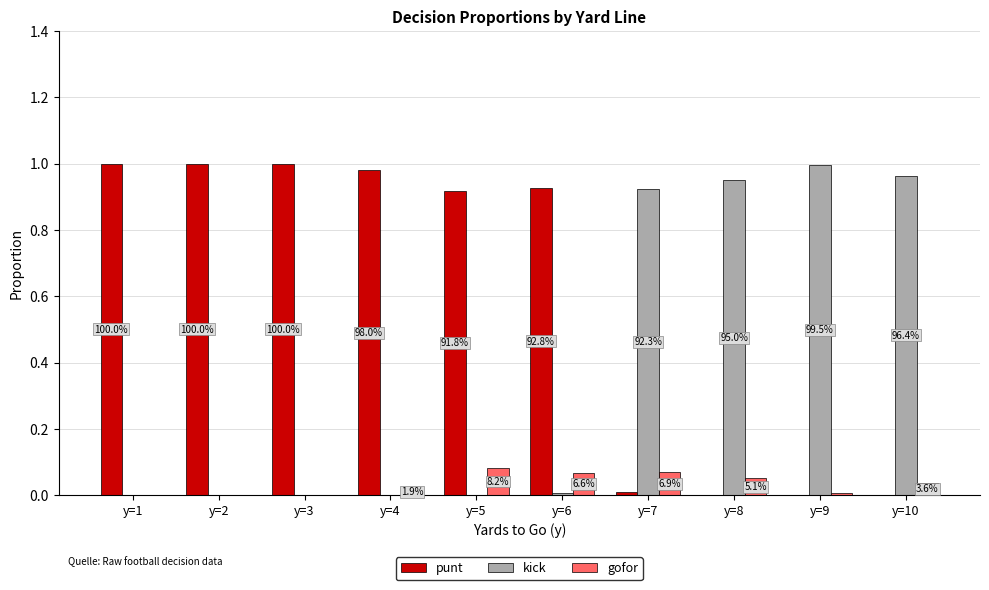

Are the bars grouped side by side (vs. stacked)?

Yes